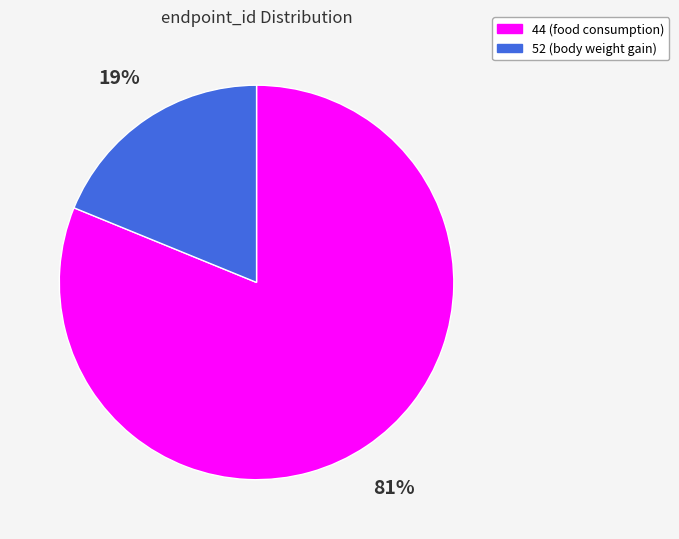

Combined, do 52 and 44 account for over 50%?

Yes